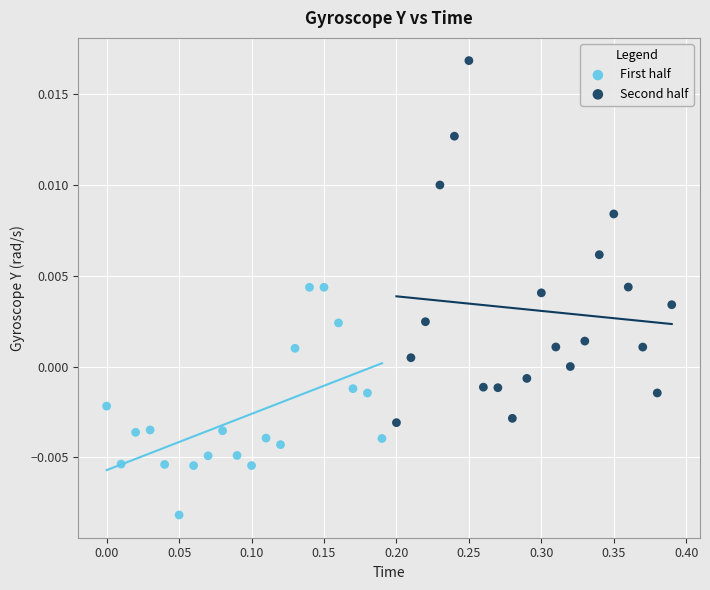

What are all the series names shown in the legend?

First half, Second half